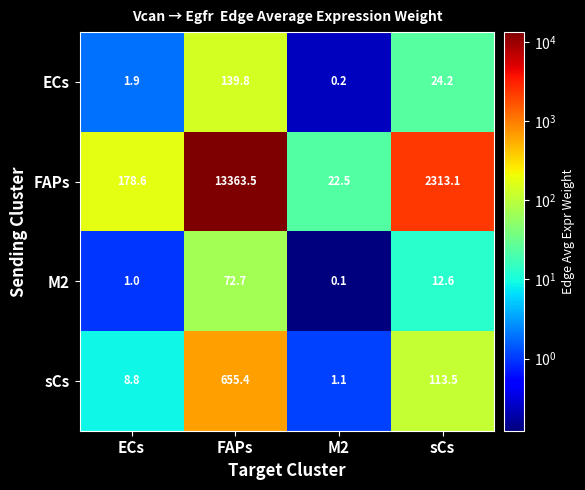

How many distinct data groups are displayed?

4